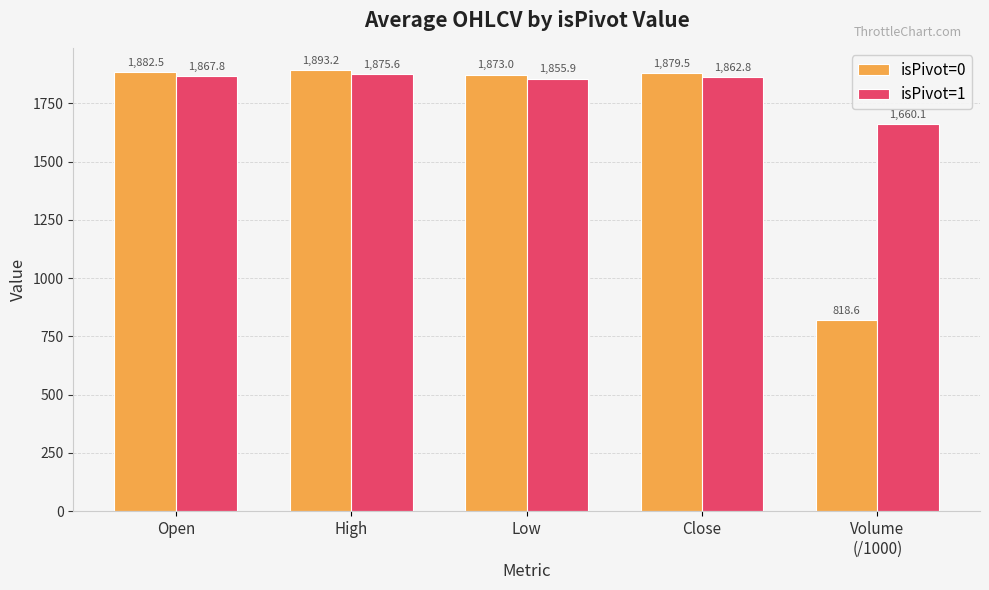

The isPivot=1 series shows 1875.6 at High. True or false?

True